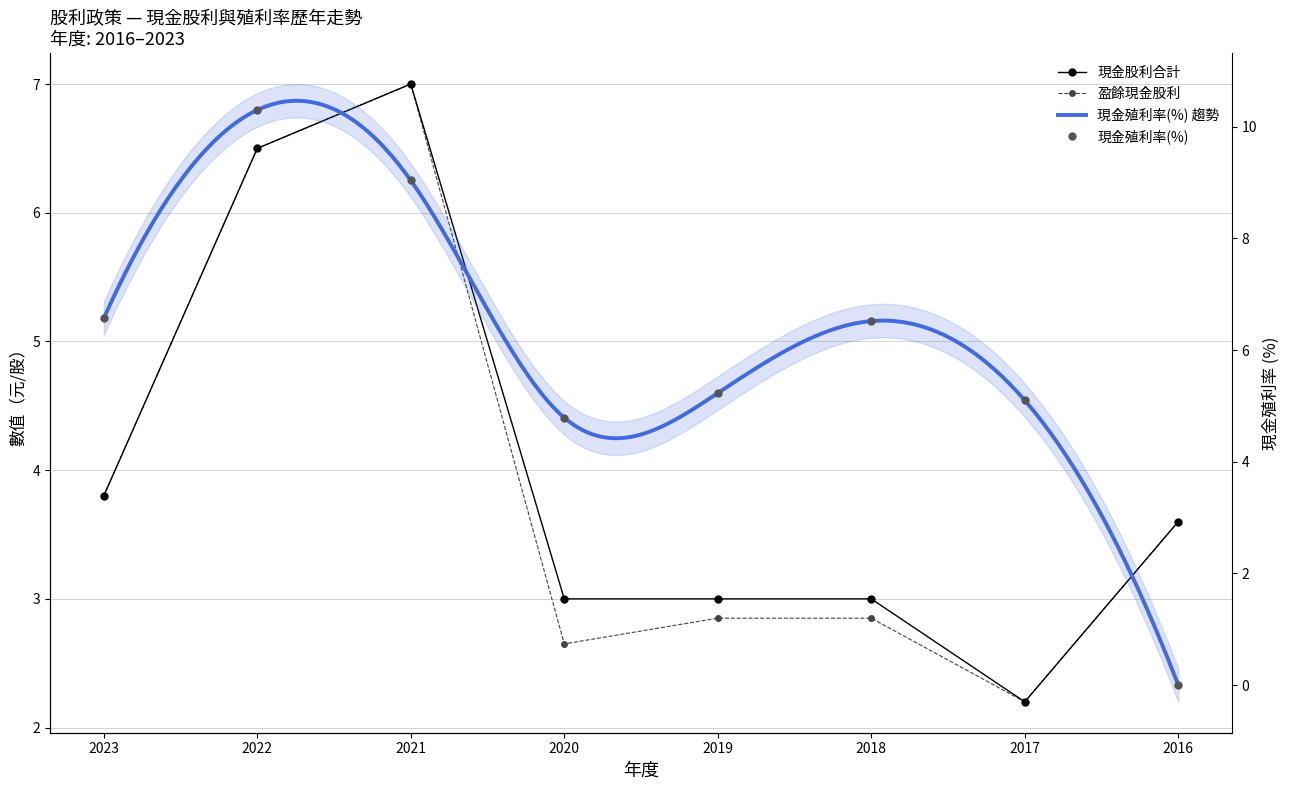

In 盈餘現金股利, how many points are lower than both neighbors (excluding endpoints)?

2